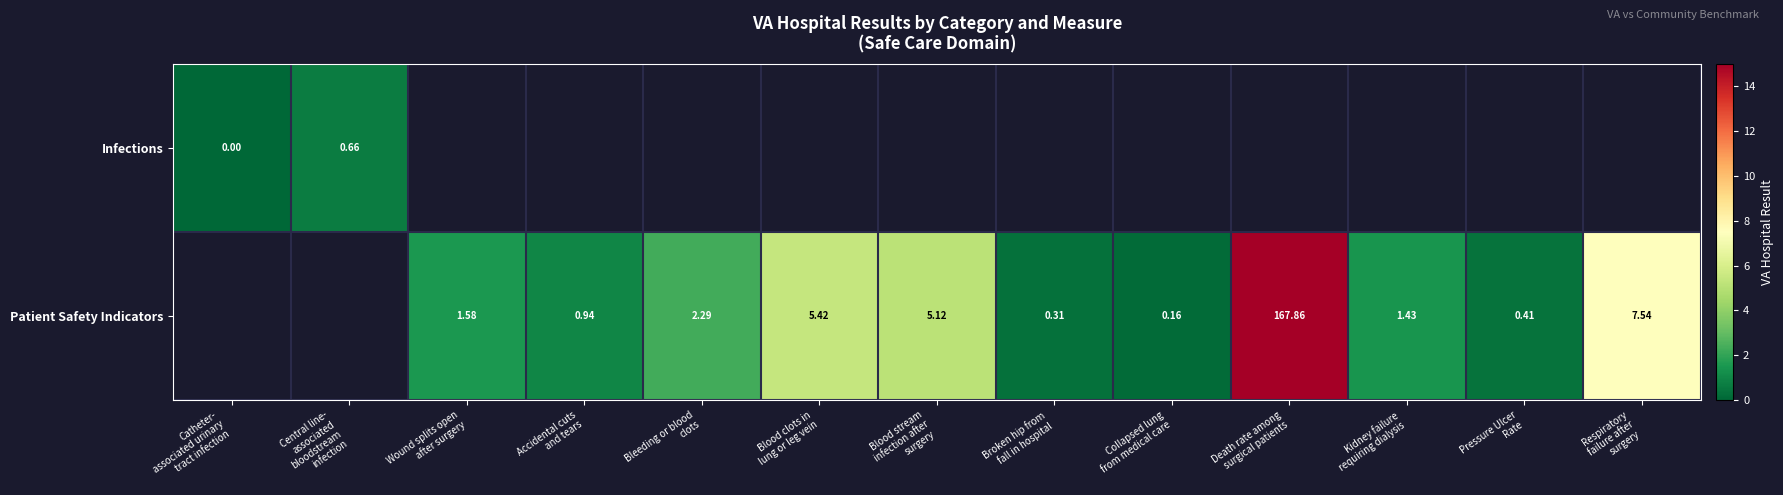

Rank the series by their average value, from lowest to highest.

Infections, Patient Safety Indicators